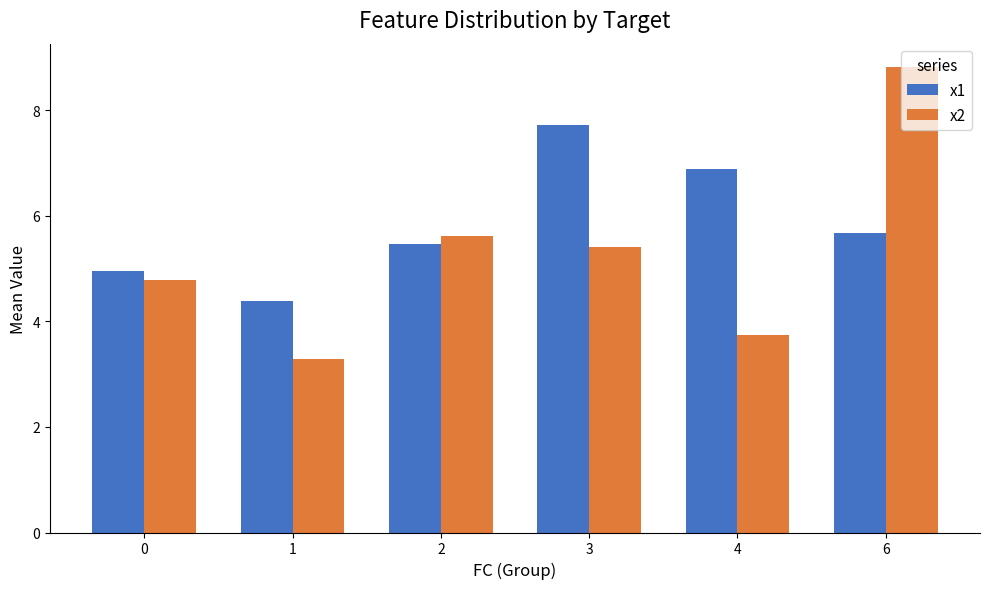

How many values in the x1 series are below 5?

2